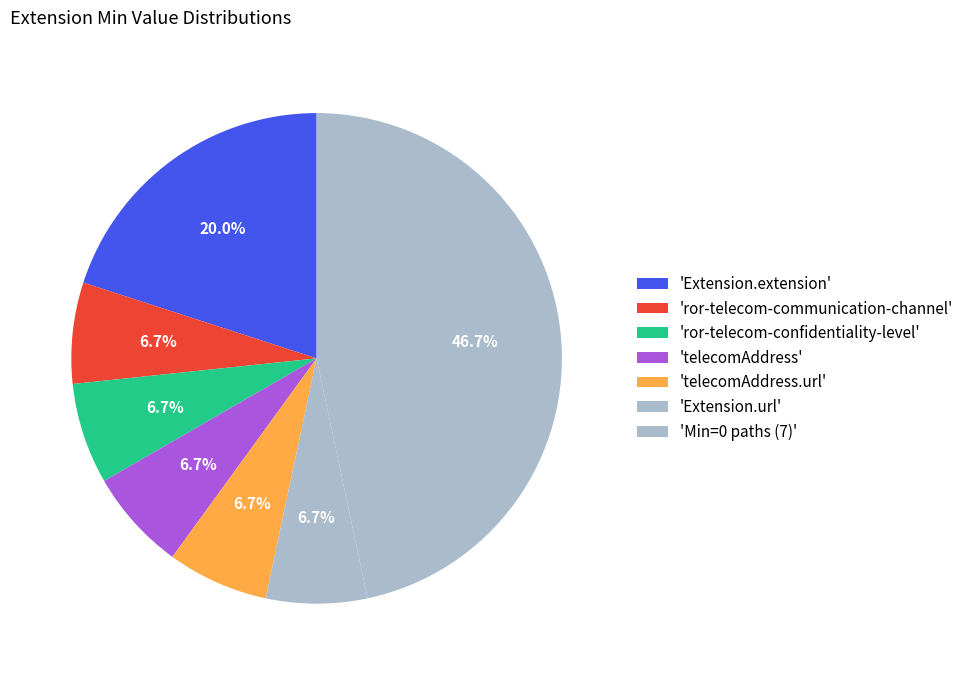

How many slices are in this pie chart?

7